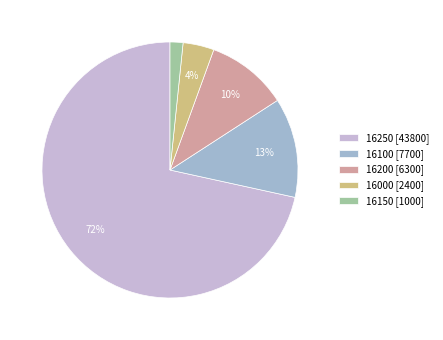

Rank the categories by value from lowest to highest.

16150 [1000], 16000 [2400], 16200 [6300], 16100 [7700], 16250 [43800]